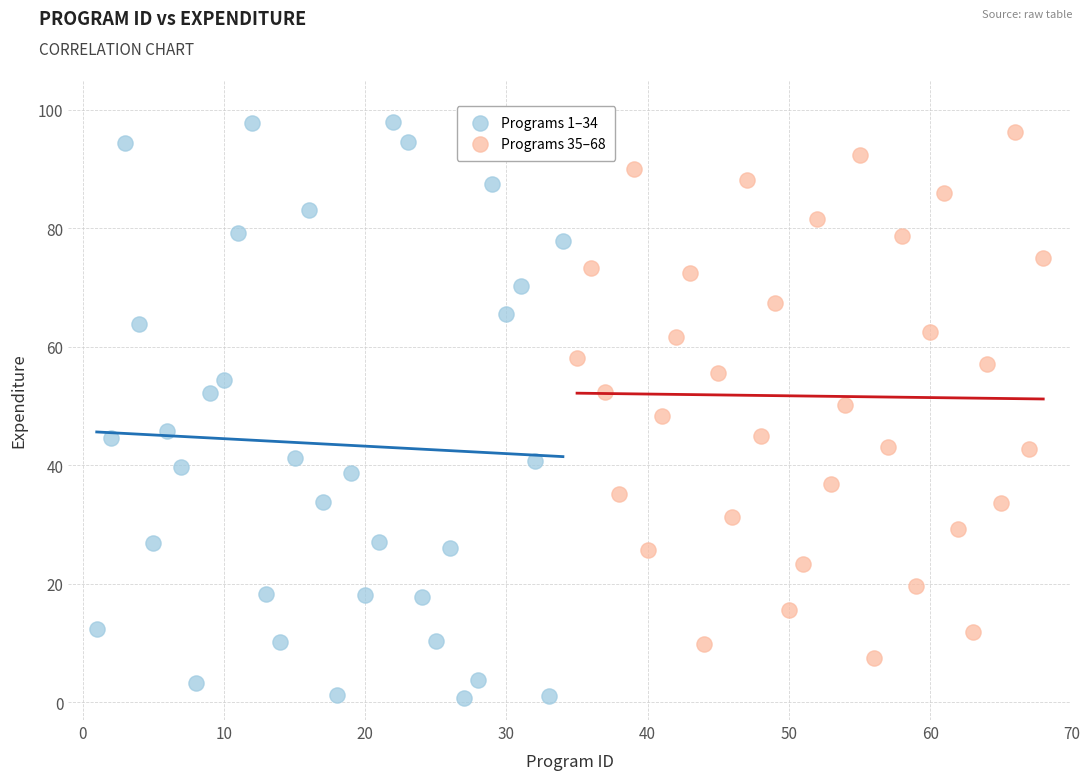

Which series has the widest spread of Y values?

Programs 1–34